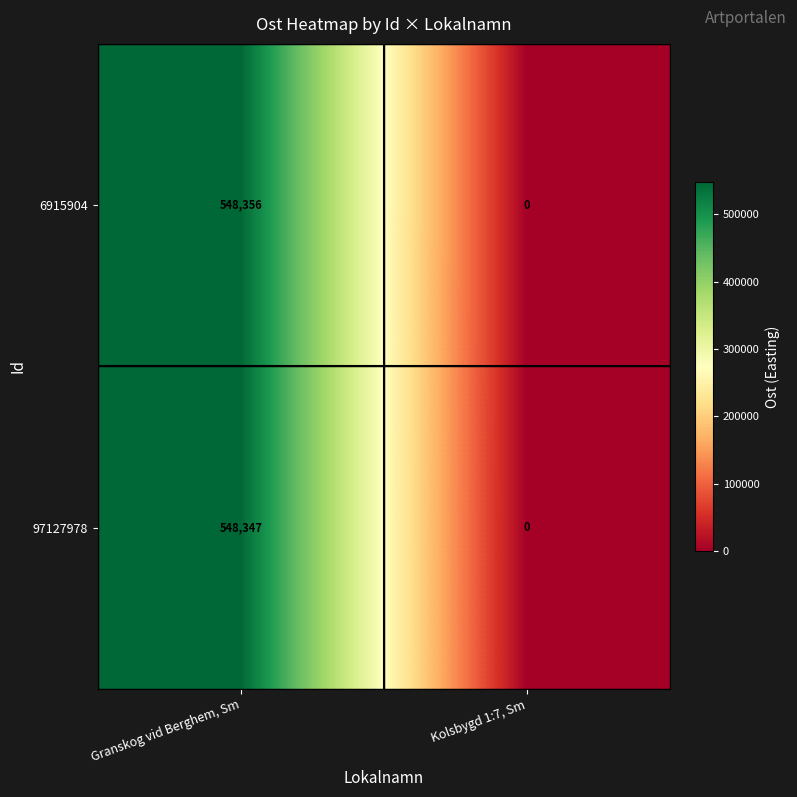

Is it true that 6915904 equals 548356 at Granskog vid Berghem, Sm?

True